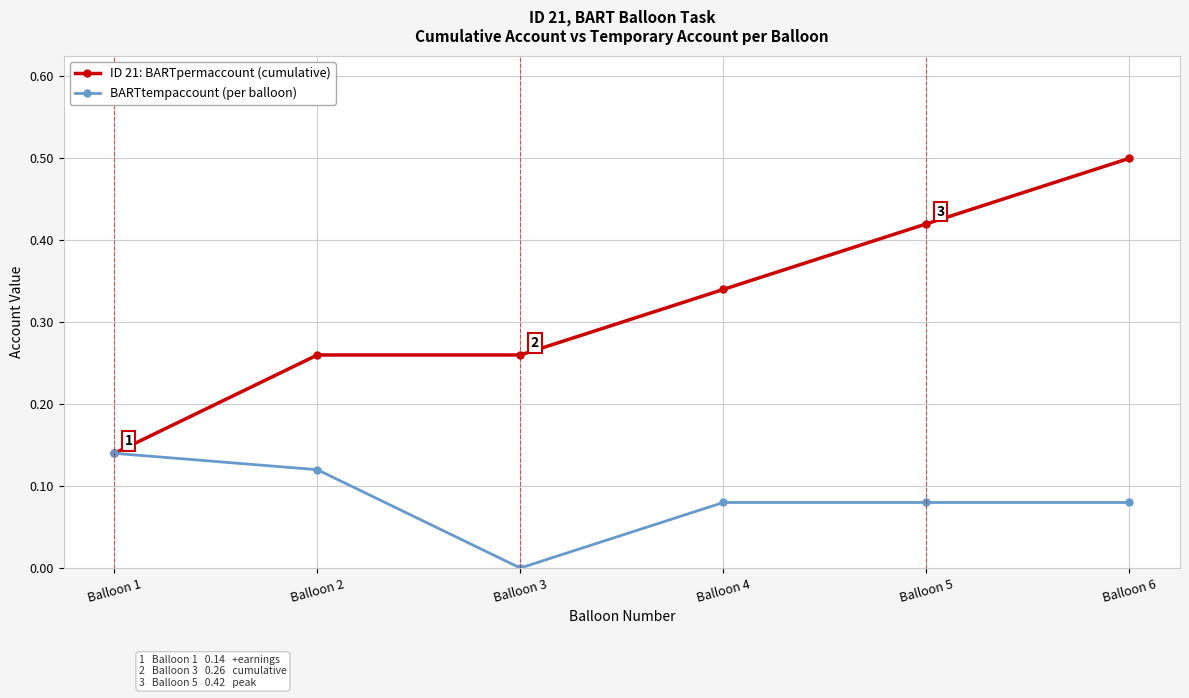

Which series has the largest range (max minus min)?

ID 21: BARTpermaccount (cumulative)